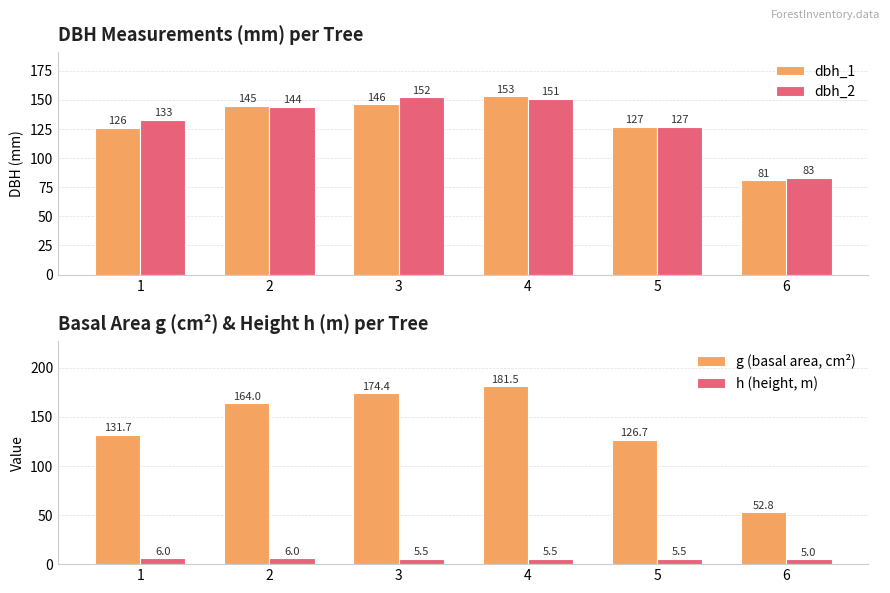

How many groups of bars are there?

6